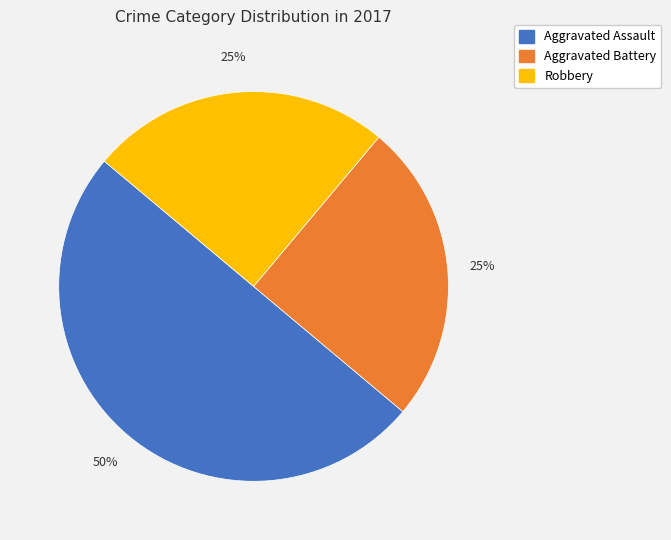

To the nearest percent, what is the difference between the largest and smallest slice percentages?

25%